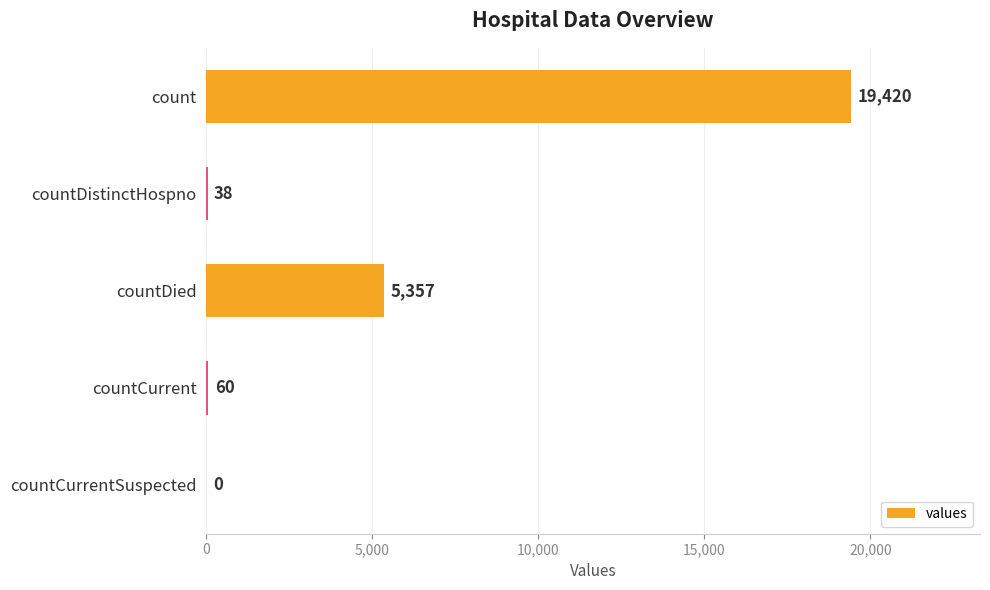

The value at countCurrent is 60. True or false?

True